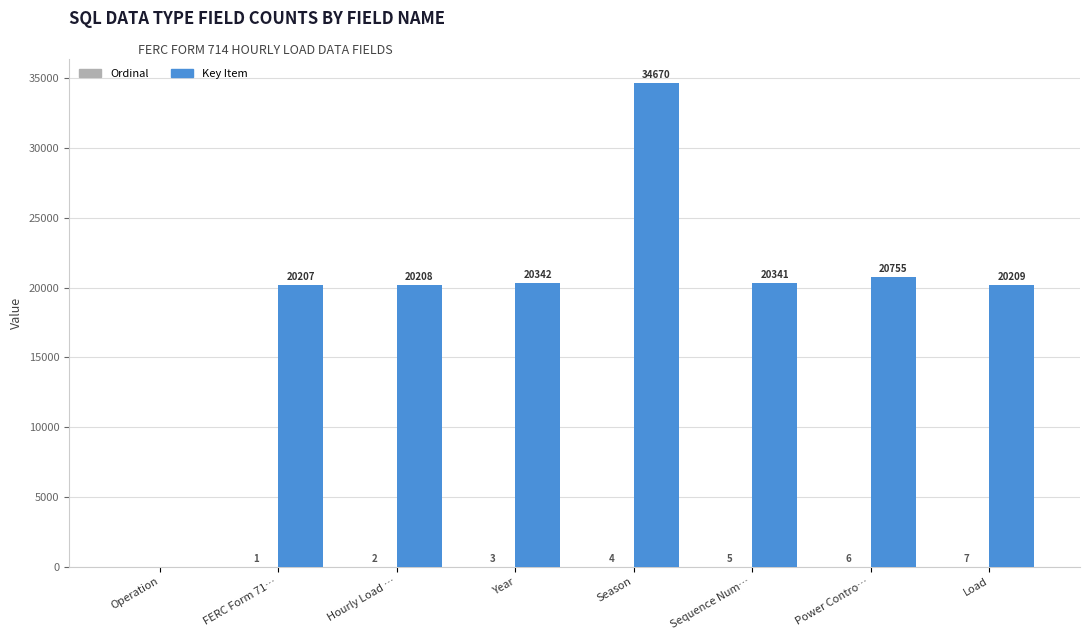

What is the average value of the Key Item series?

19592